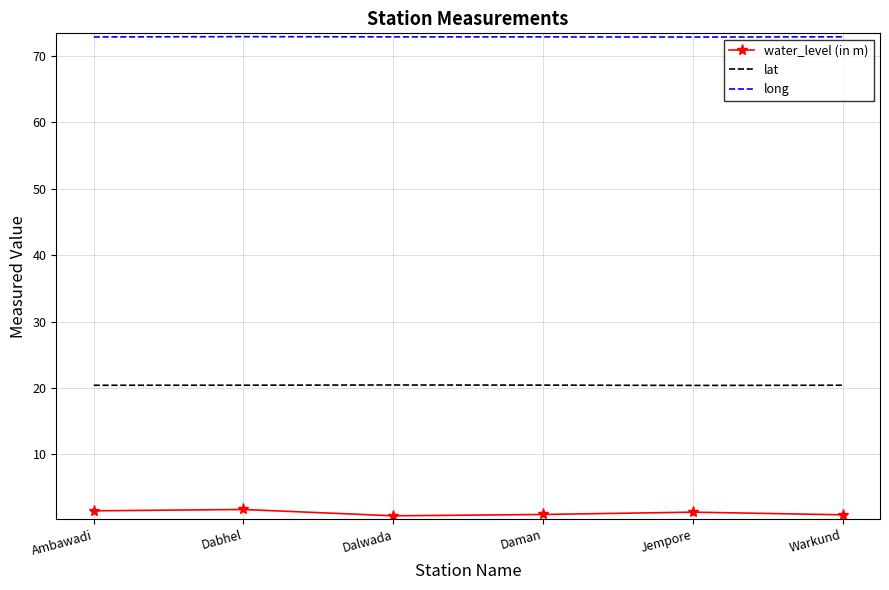

Rank the series at Jempore from highest to lowest value.

long, lat, water_level (in m)